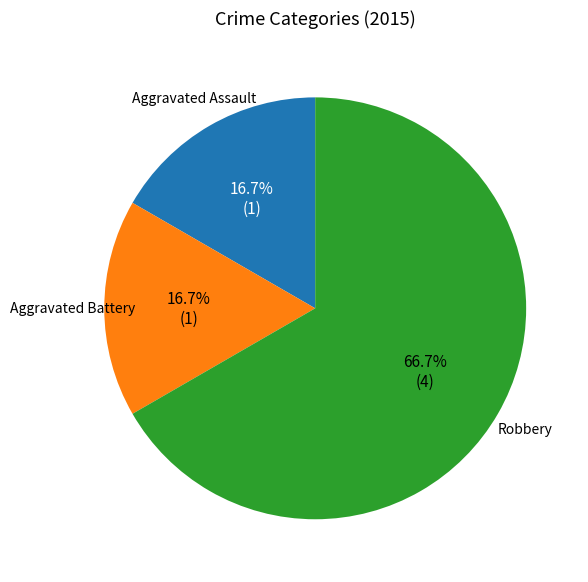

Is the sum of Robbery and Aggravated Battery greater than half?

Yes